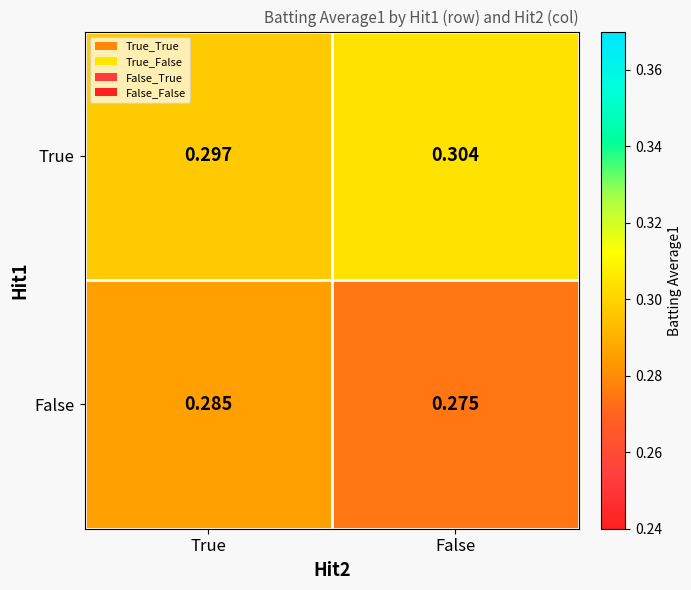

Rank the categories by False value from lowest to highest.

False, True